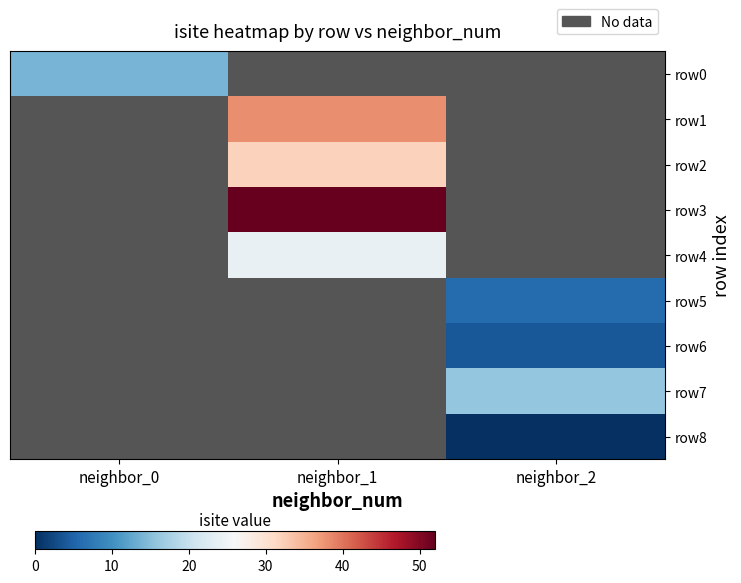

What is the maximum value shown in the chart?

52